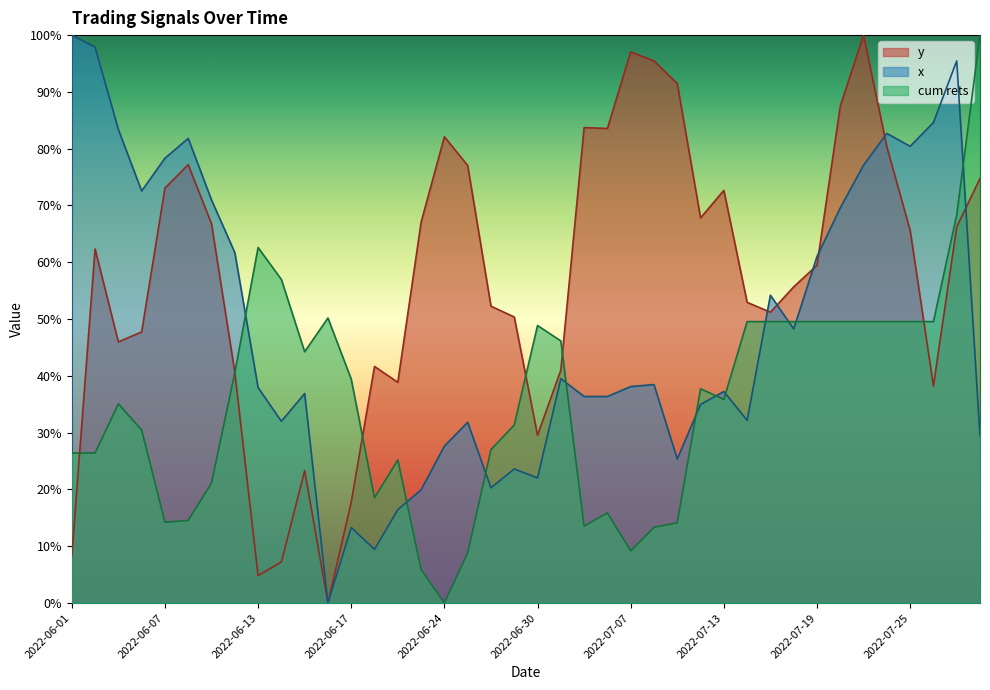

Rank the series by their average value, from highest to lowest.

y, x, cum rets